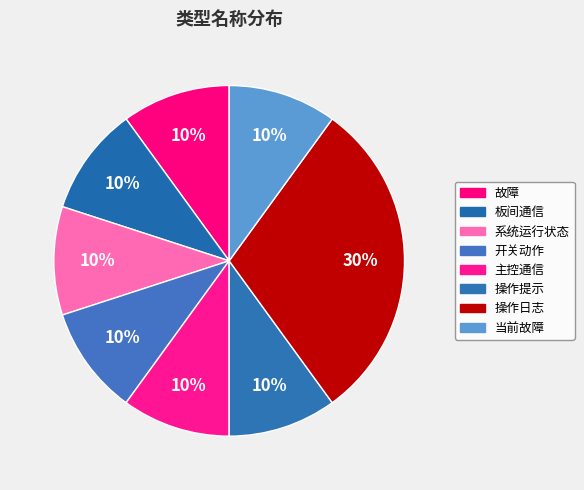

True or false: 当前故障 accounts for 10% of the total.

True